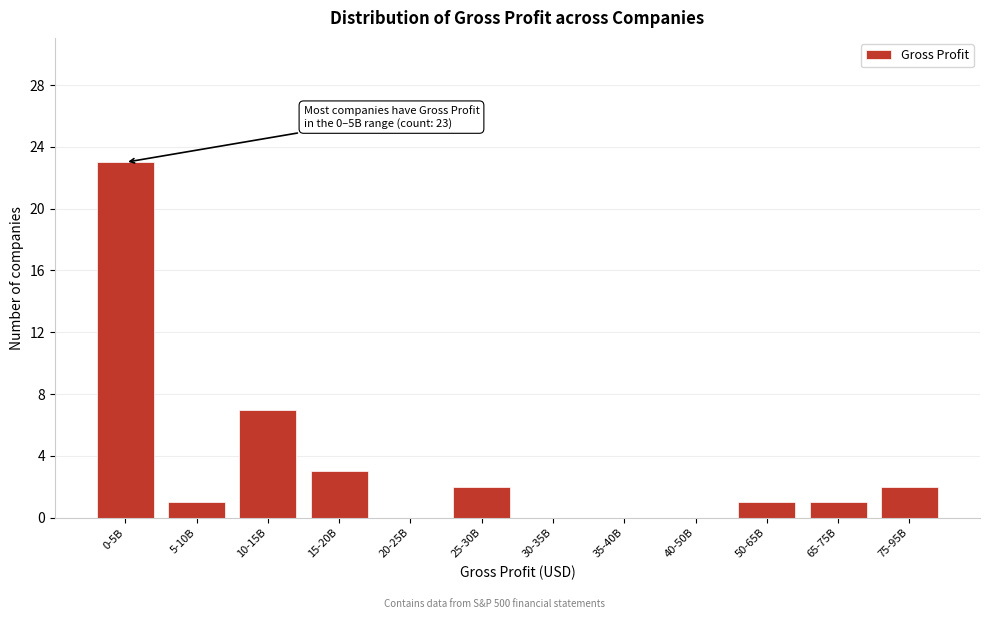

Reading left to right, list all the values displayed in this chart.

0-5B=23	5-10B=1	10-15B=7	15-20B=3	20-25B=0	25-30B=2	30-35B=0	35-40B=0	40-50B=0	50-65B=1	65-75B=1	75-95B=2